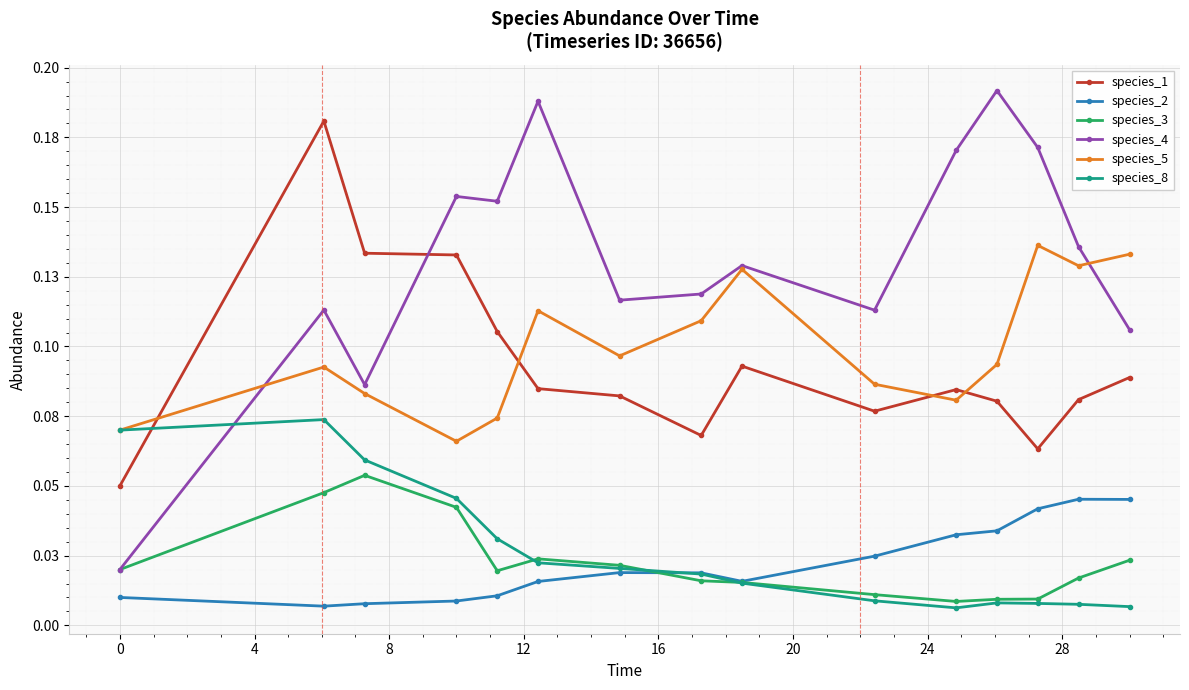

True or false: species_5 has more than 2 points higher than both neighbors.

True